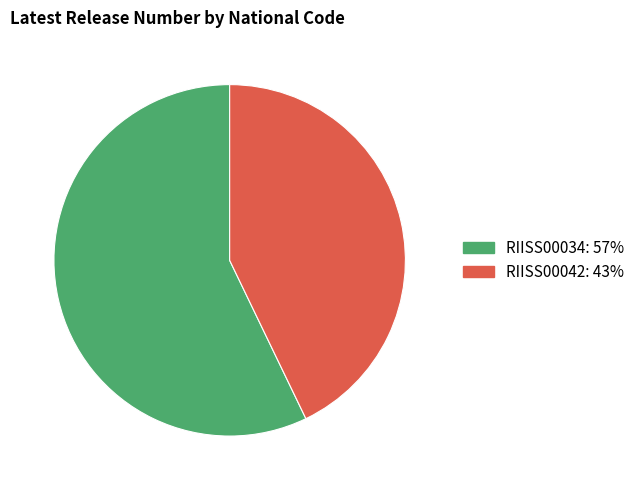

Is there any slice that represents more than half of the pie?

Yes